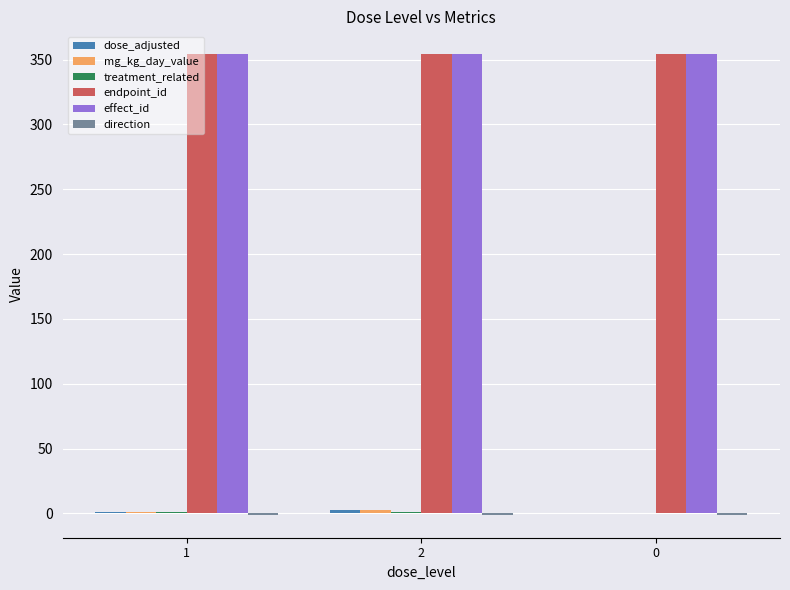

Is it true that effect_id equals 354 at 0?

True